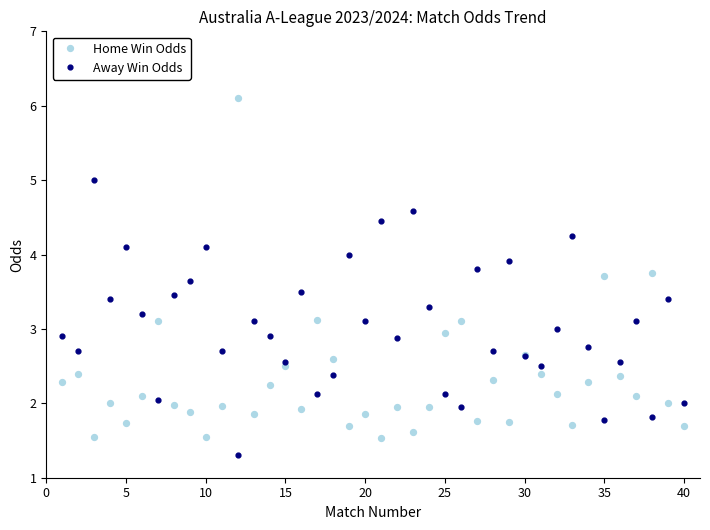

Rank the series by their maximum value, from lowest to highest.

Away Win Odds, Home Win Odds